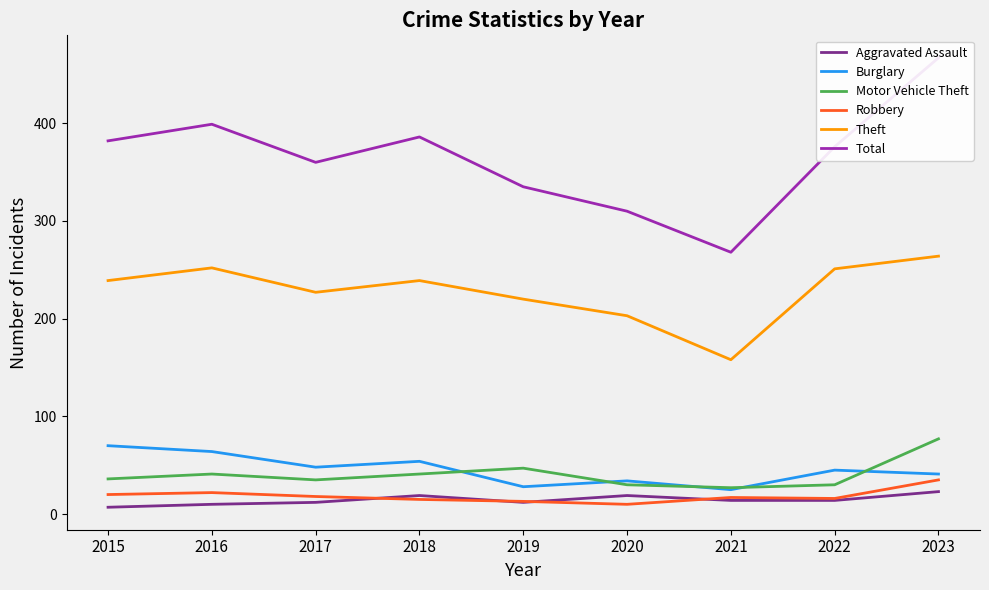

Does the chart display data point markers on the line(s)?

No